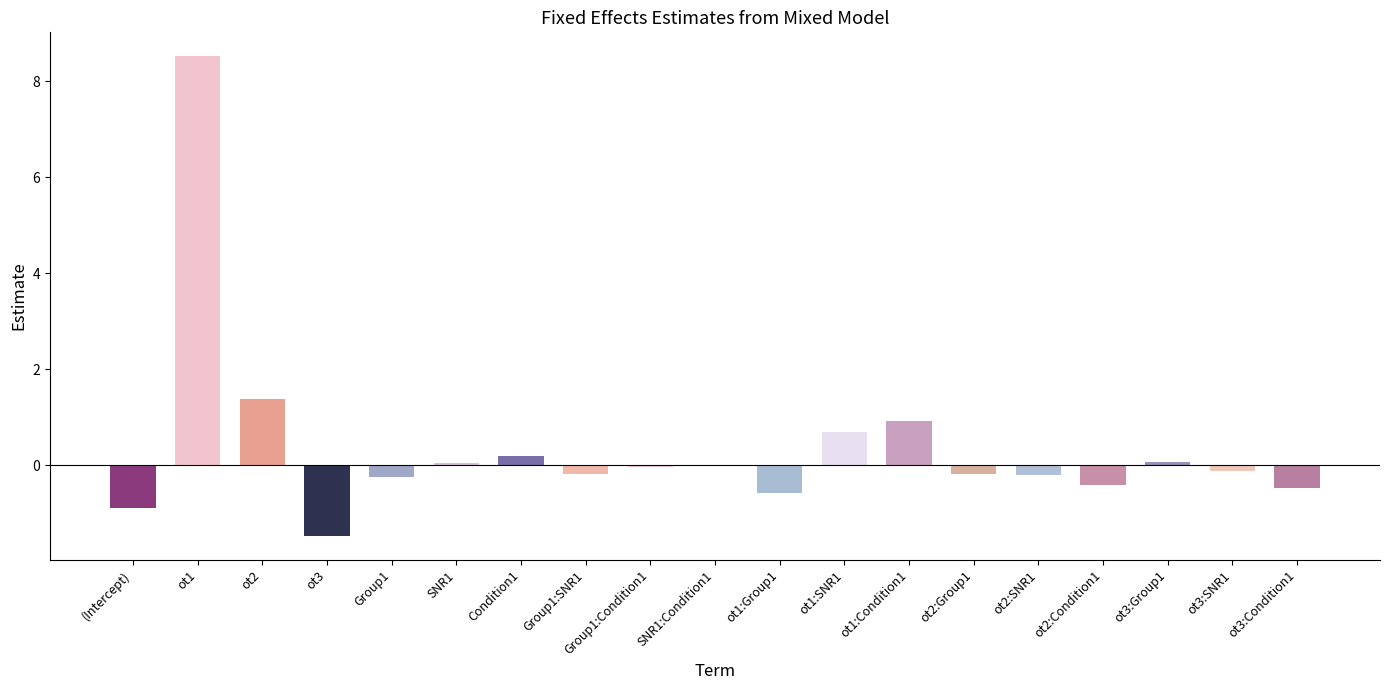

Count the number of data series in this chart.

1